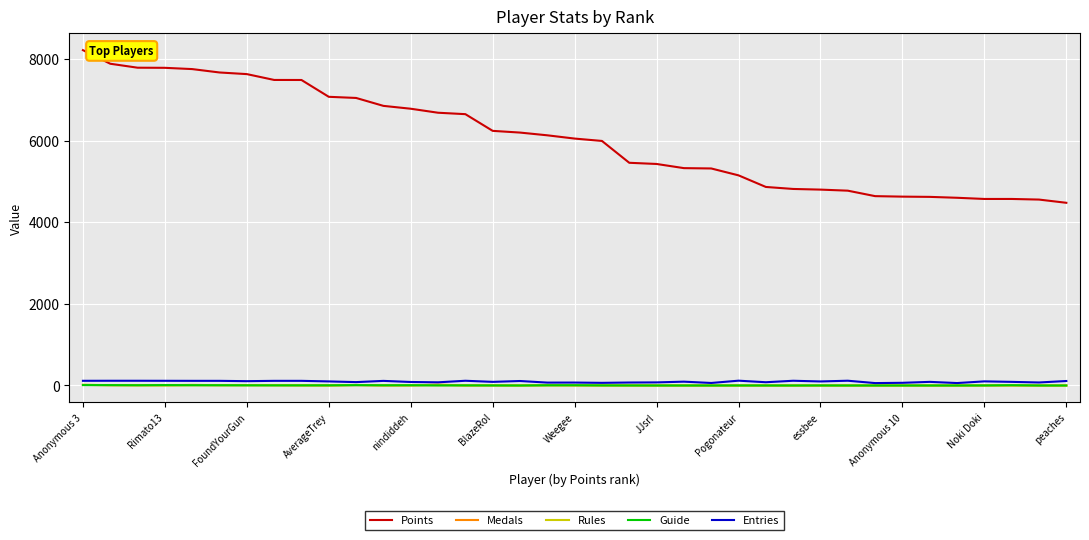

What is the maximum value for Points?

8214